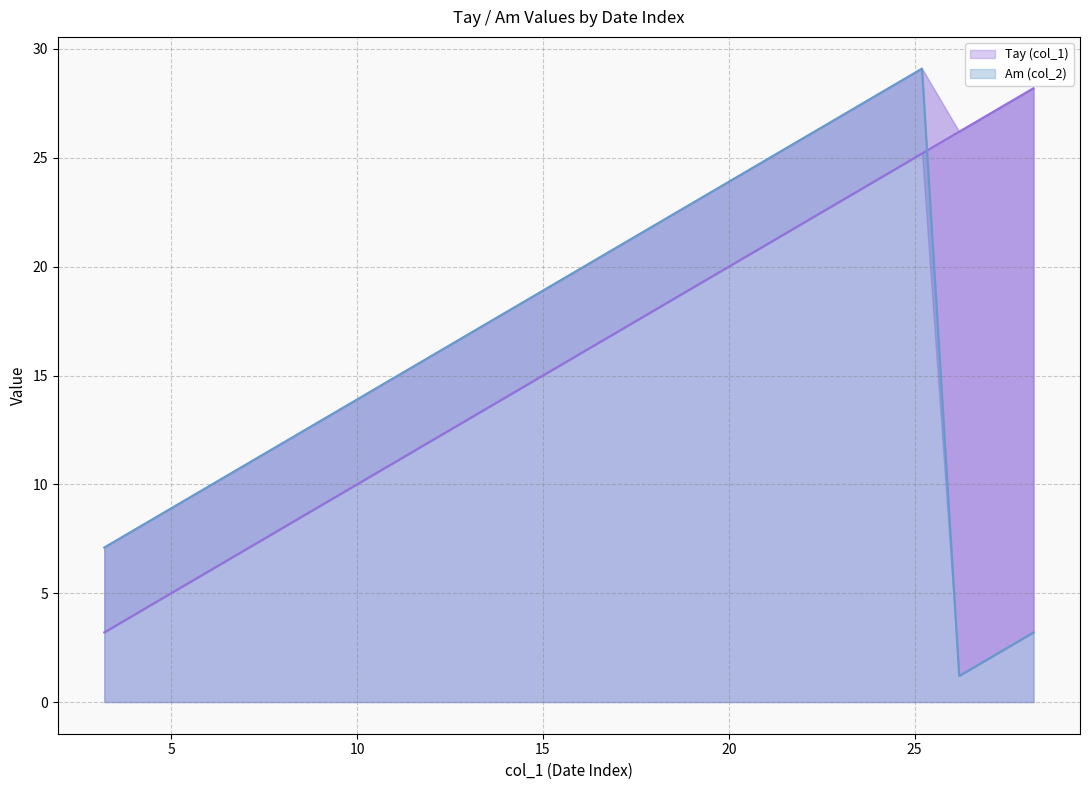

True or false: Tay (col_1) has more than 2 points higher than both neighbors.

False